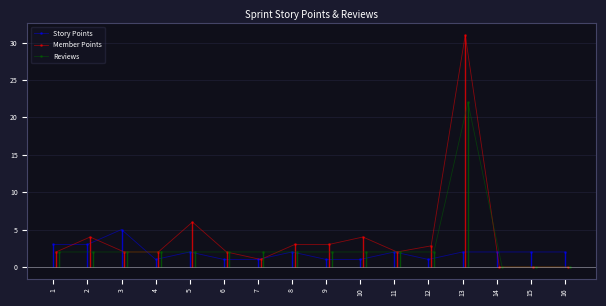

Which series ends up on top after the final intersection of Reviews and Story Points?

Story Points